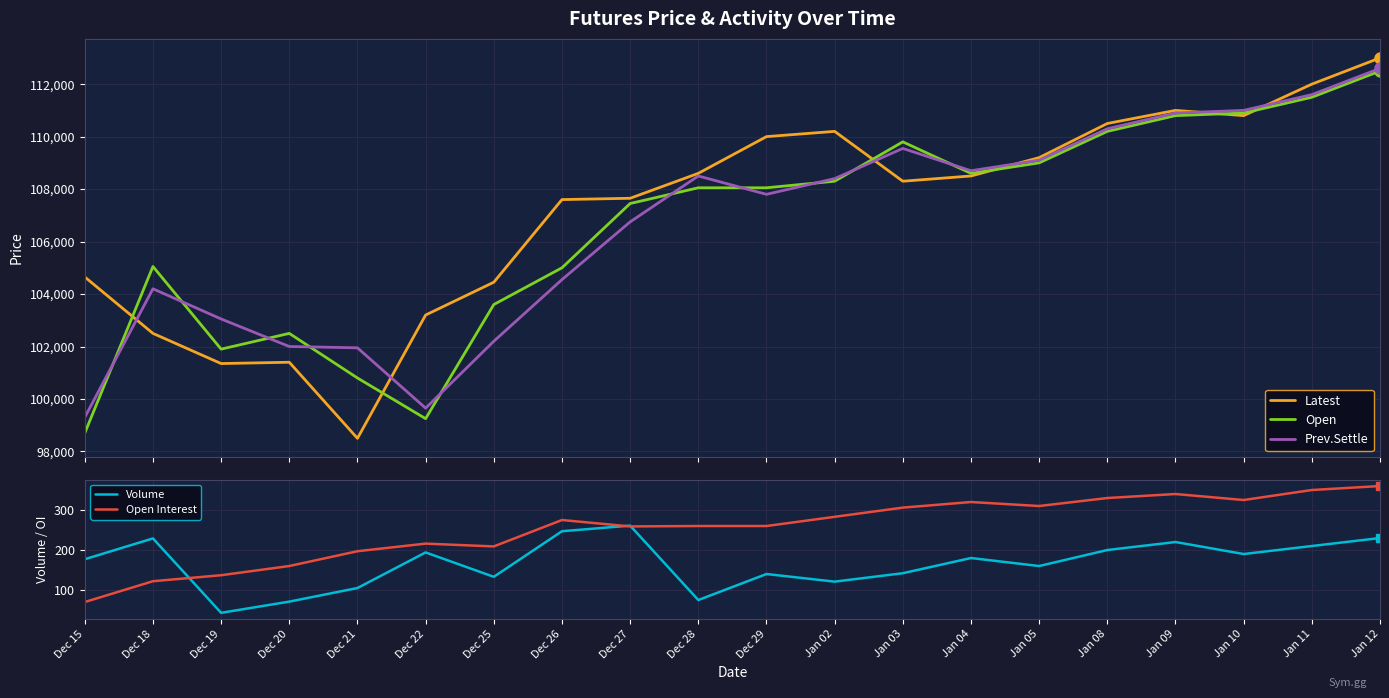

What is the difference between the Open Interest values at Dec 27 and Dec 21?

62